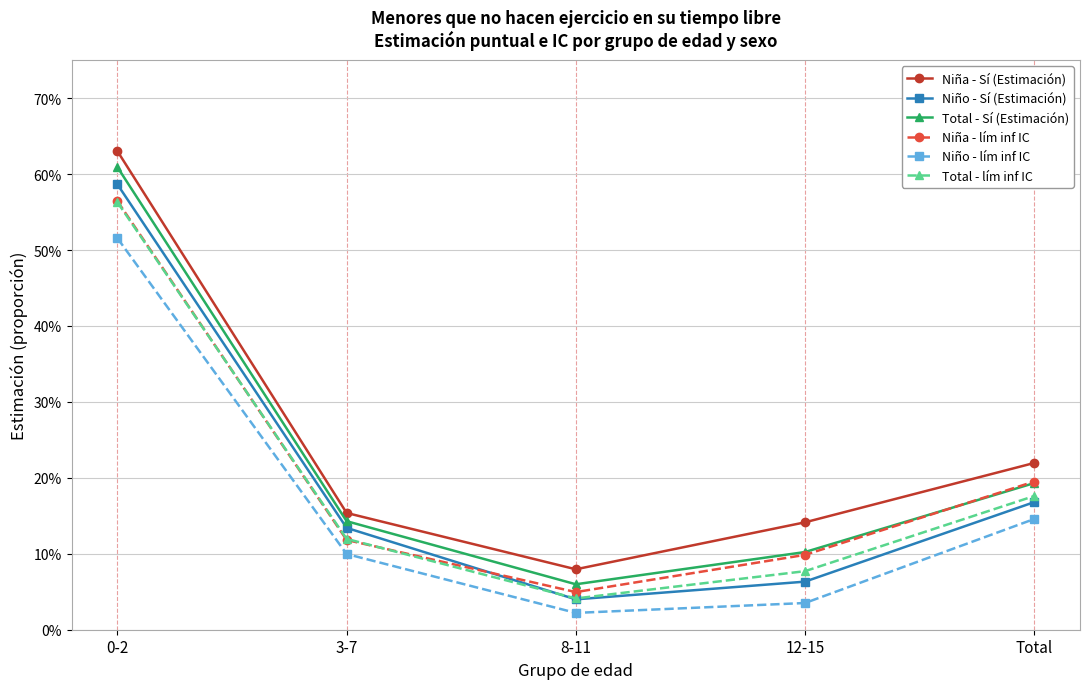

Does the chart have visible grid lines?

Yes